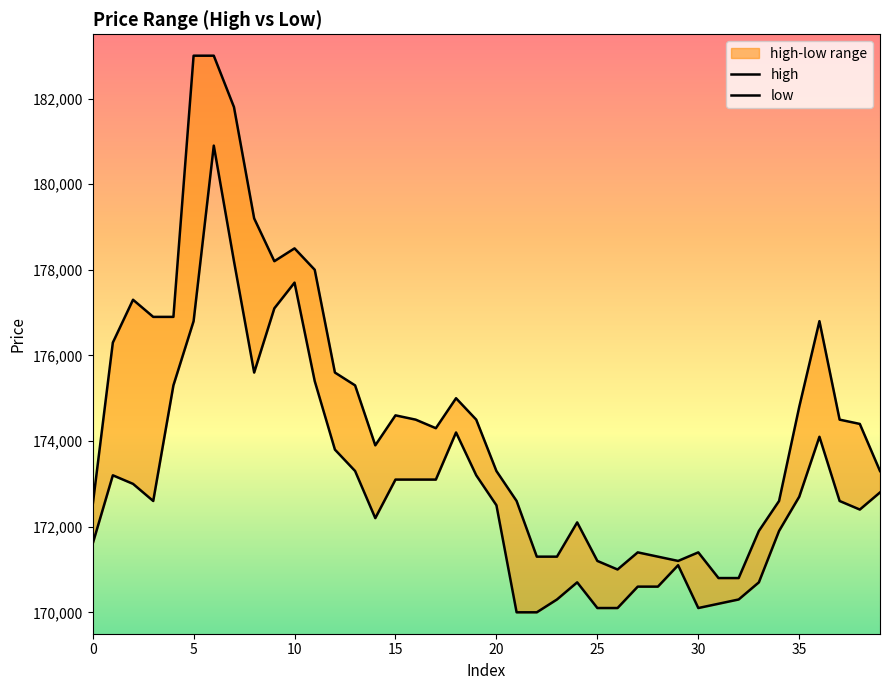

What is the label of the 24th point from the left?

23